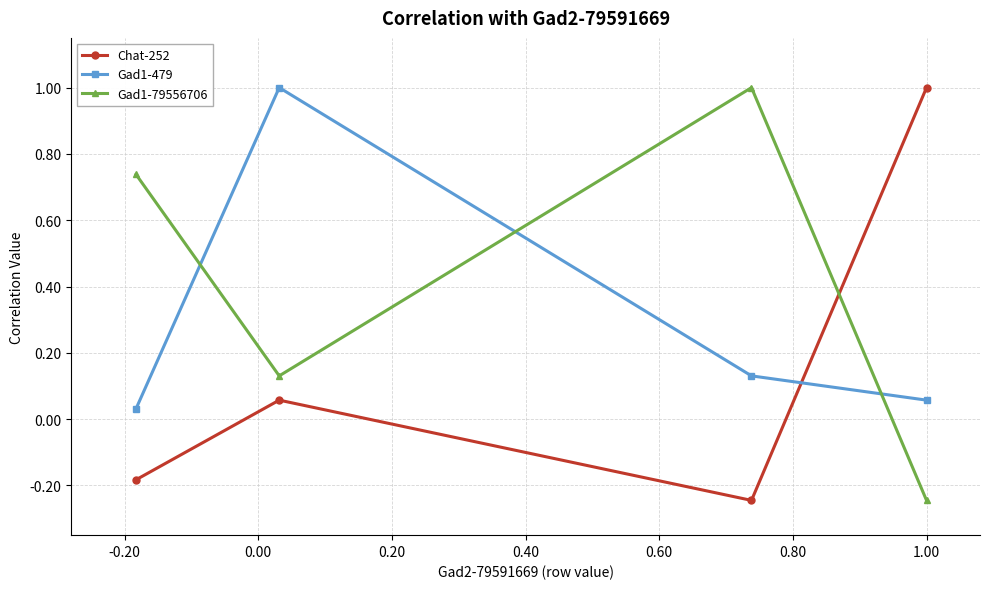

How many intersections are there between Gad1-79556706 and Chat-252?

1